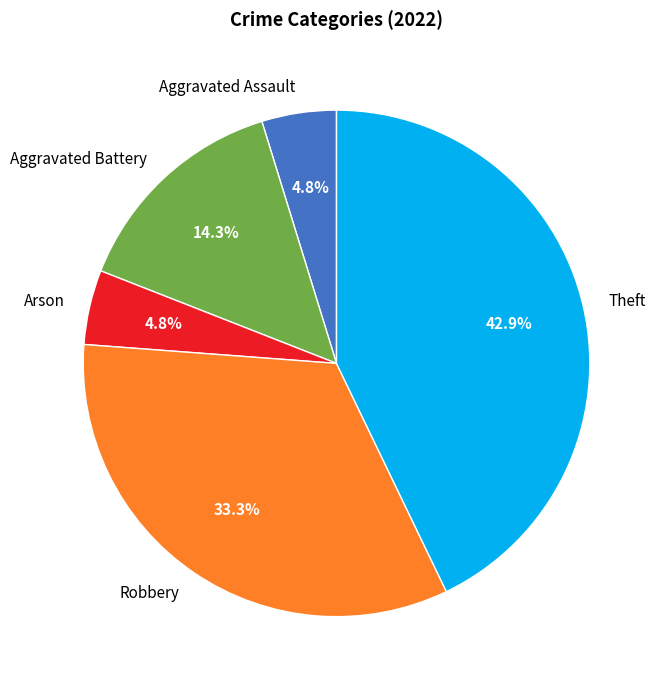

Combined, do Robbery and Theft account for over 50%?

Yes